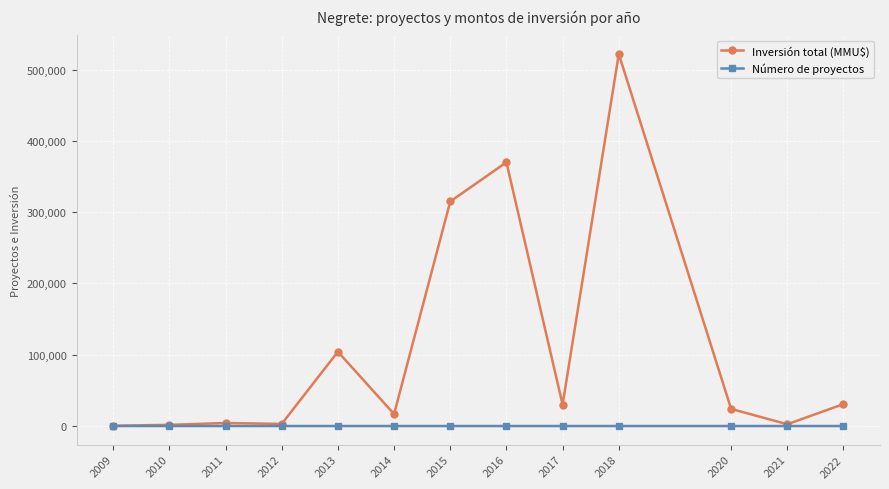

Rank the series at 2018 from lowest to highest value.

Número de proyectos, Inversión total (MMU$)